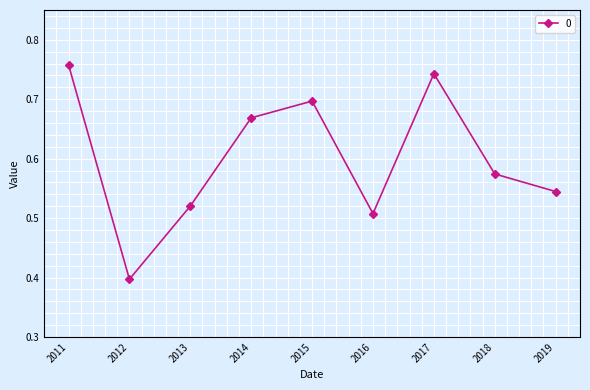

Which has a higher value, 2014 or 2011?

2011